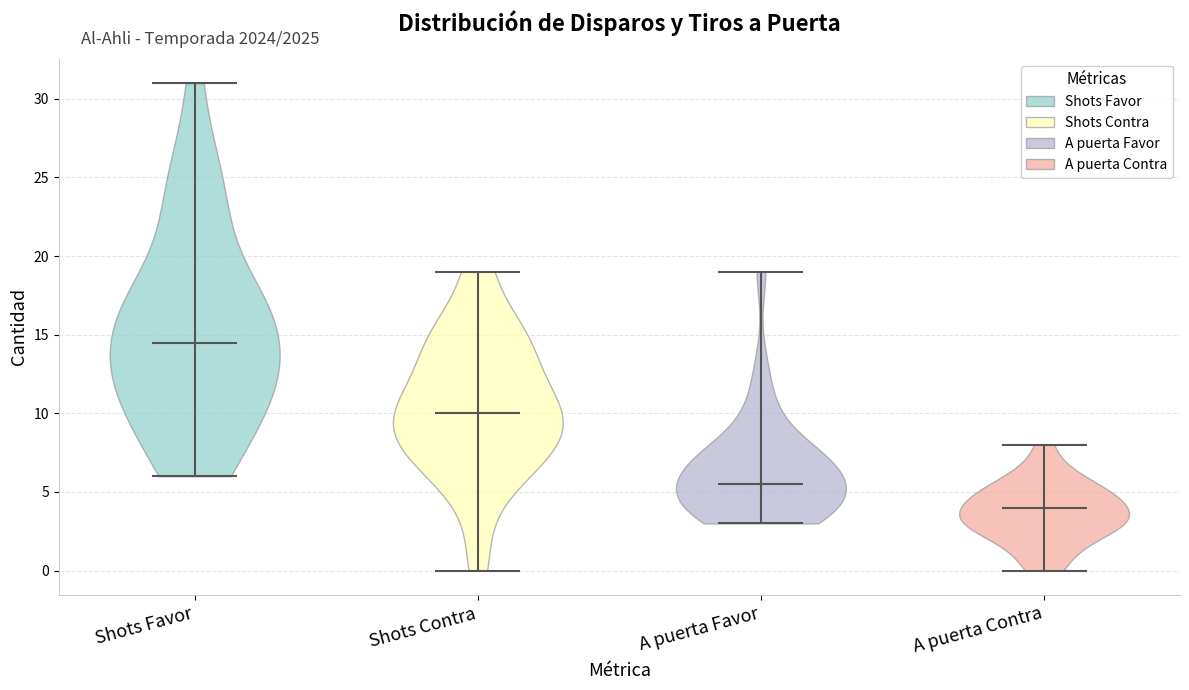

Where does the median line of the violin for Shots Favor sit on the y-axis? The values are not printed on the chart, so give them approximately, as read against the axis.

14.5